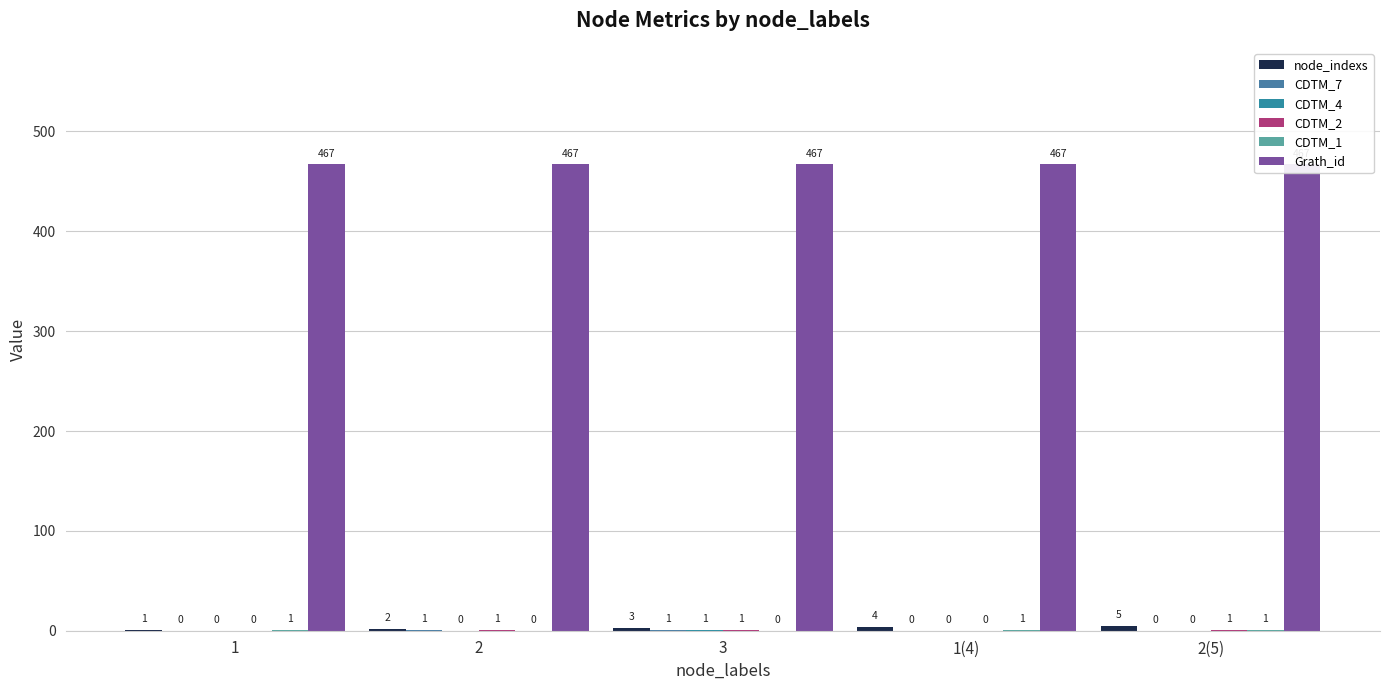

Reading left to right, extract all data points from this chart.

node_indexs: 1	2	3	4	5
CDTM_7: 0	1	1	0	0
CDTM_4: 0	0	1	0	0
CDTM_2: 0	1	1	0	1
CDTM_1: 1	0	0	1	1
Grath_id: 467	467	467	467	467